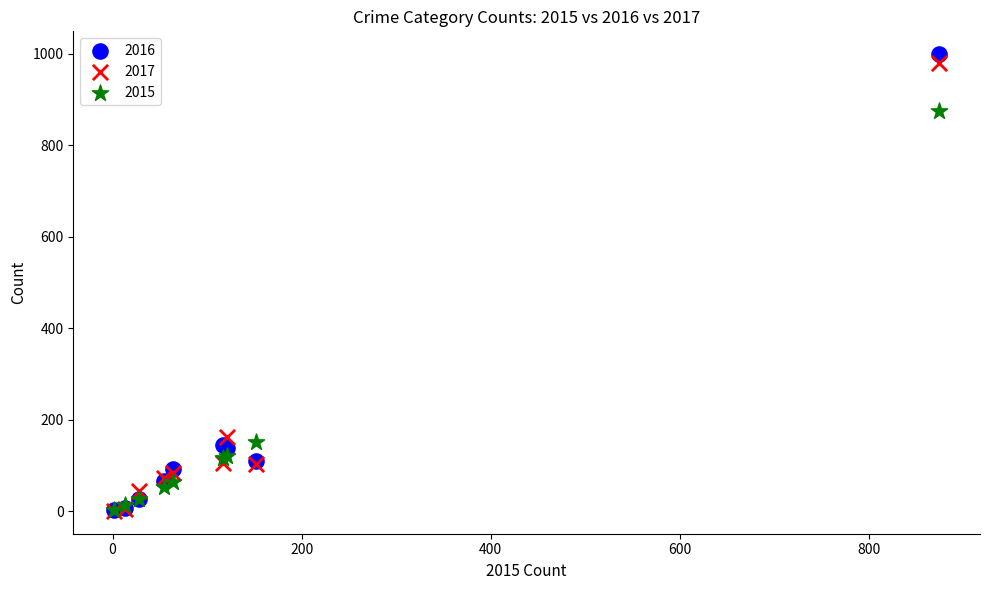

What are all the series names shown in the legend?

2016, 2017, 2015